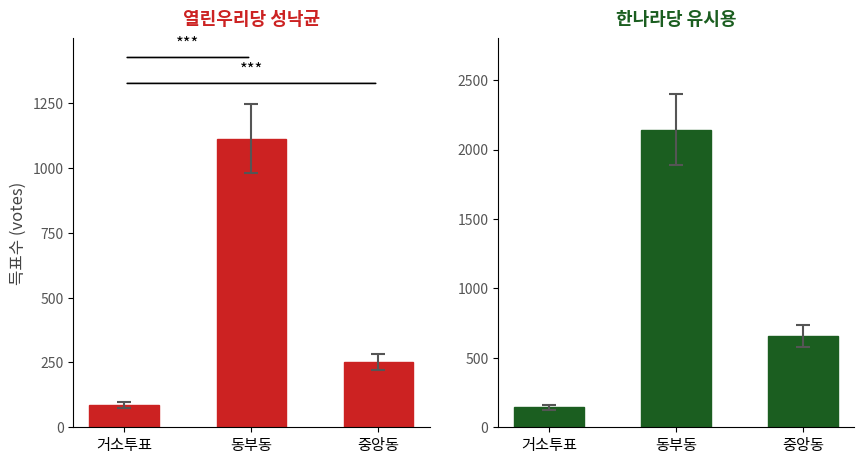

Rank the series at 중앙동 from highest to lowest value.

한나라당 유시용, 열린우리당 성낙균